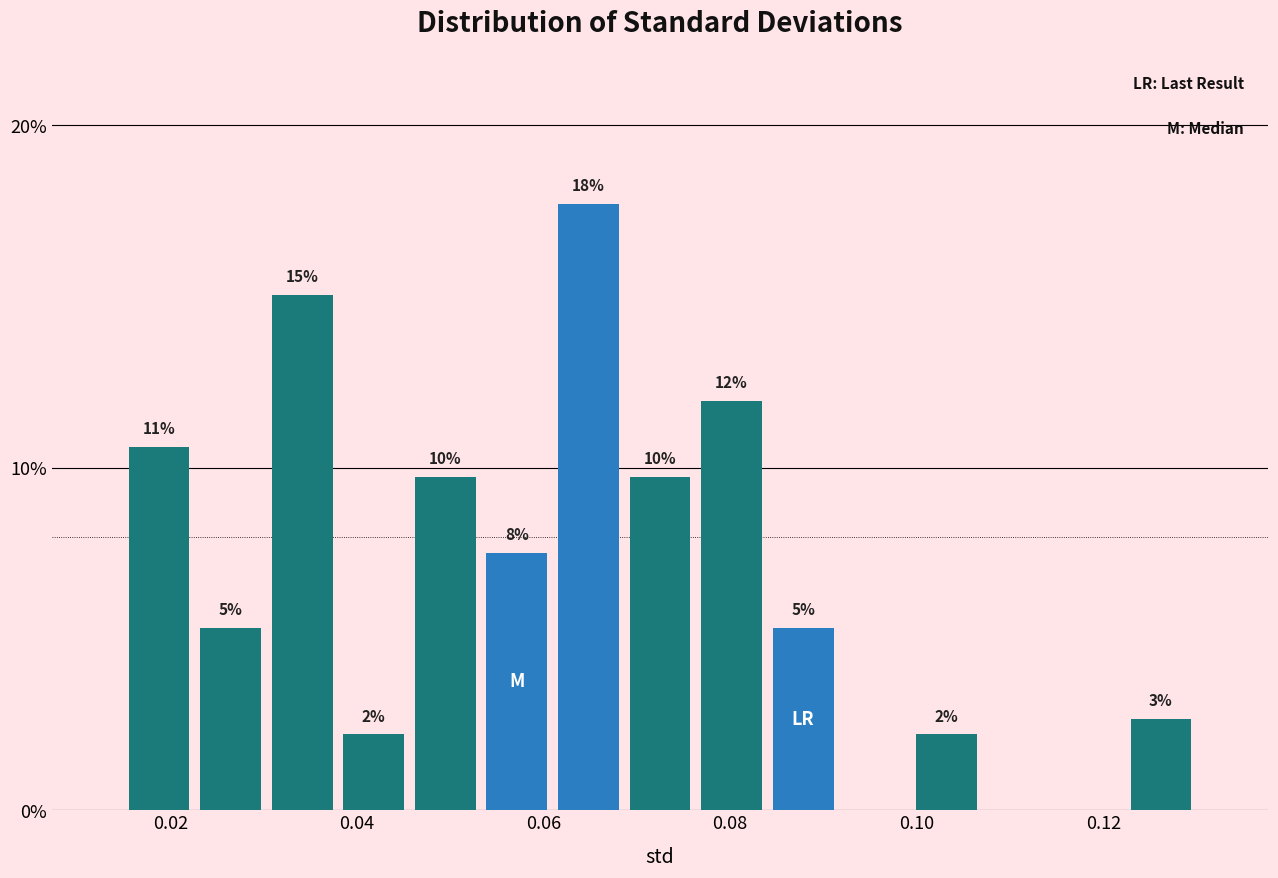

Around what value on the x-axis is the tallest bar? Give the approximate position of its centre, as read against the axis.

0.064